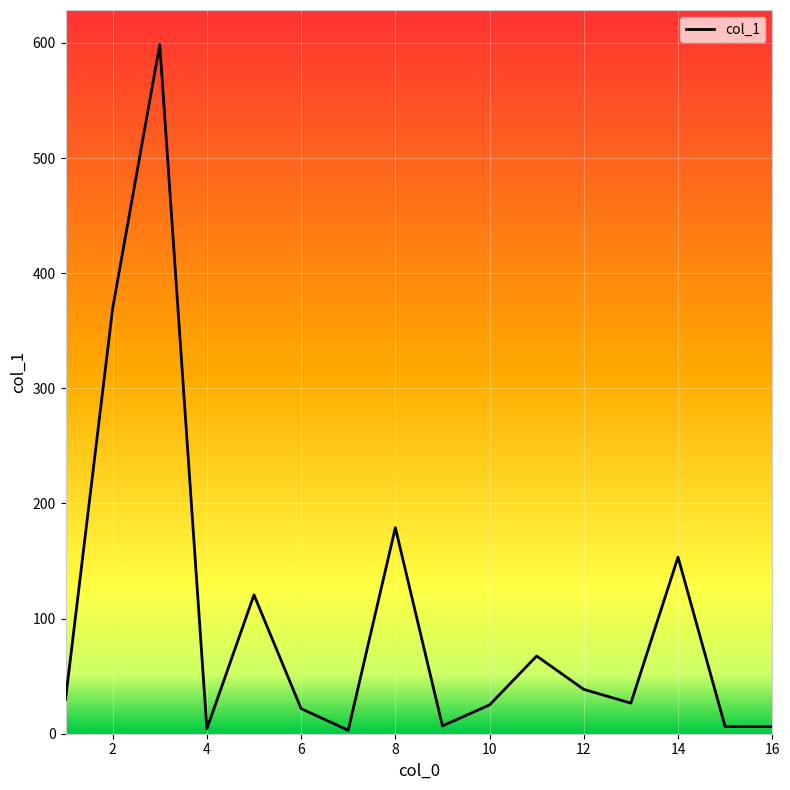

What is the difference between the maximum and minimum values?

595.7